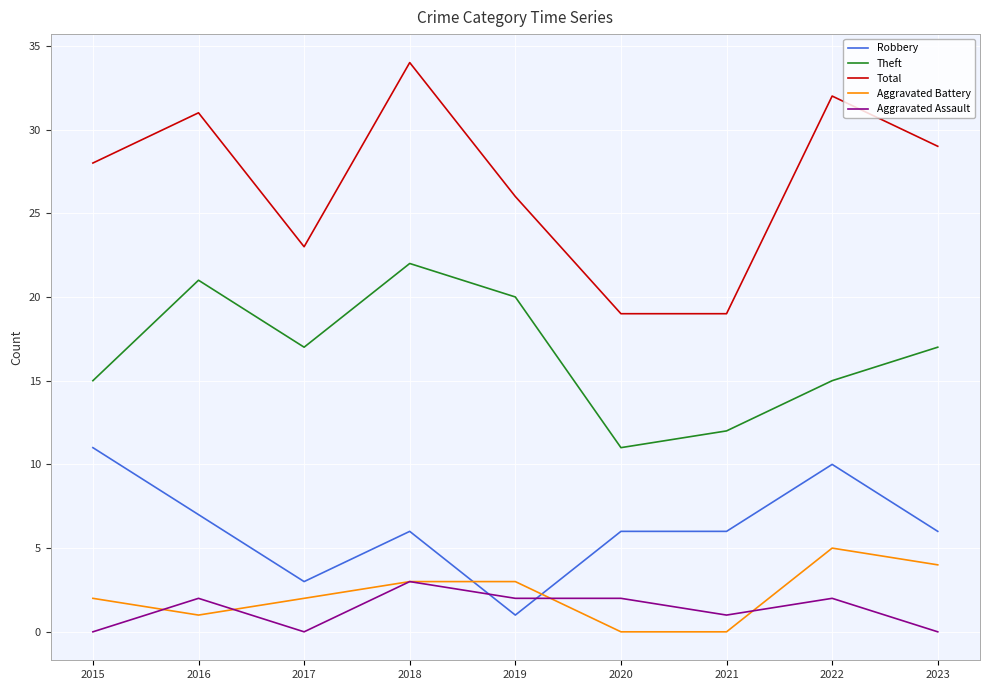

Which series has the largest total across all categories?

Total